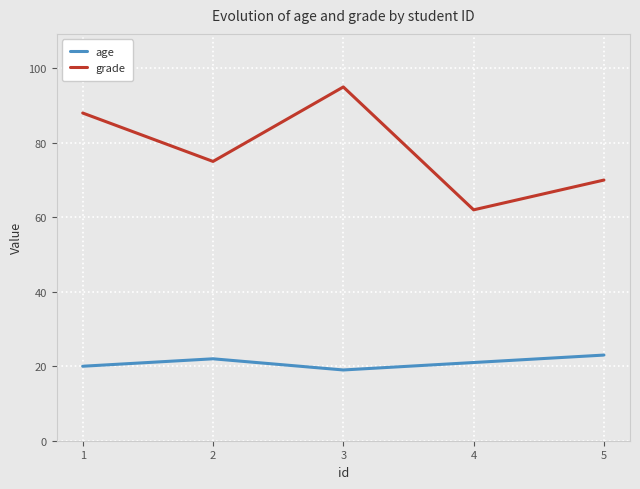

What is the difference between the grade values at 1 and 2?

13